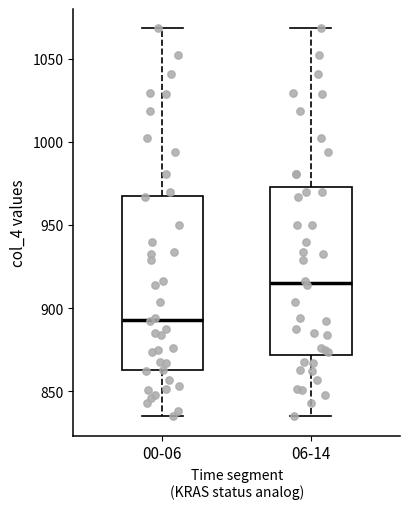

Reading left to right, transcribe this box plot: for each box, give where its median line is, the range the box spans, and where its two whiskers end, as read against the y-axis. The values are not printed on the chart, so give them approximately, as read against the axis.

00-06: median 895, box 865 to 965, whiskers 835 to 1070
06-14: median 915, box 870 to 975, whiskers 835 to 1070